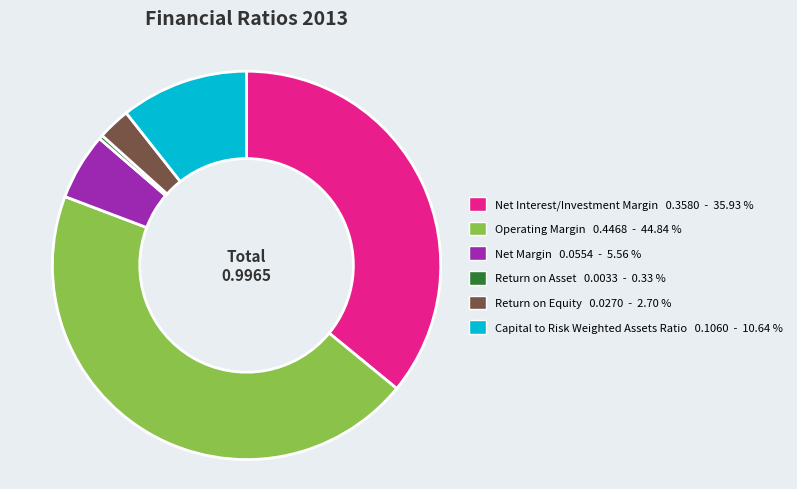

Combined, do Net Margin and Operating Margin account for over 50%?

Yes